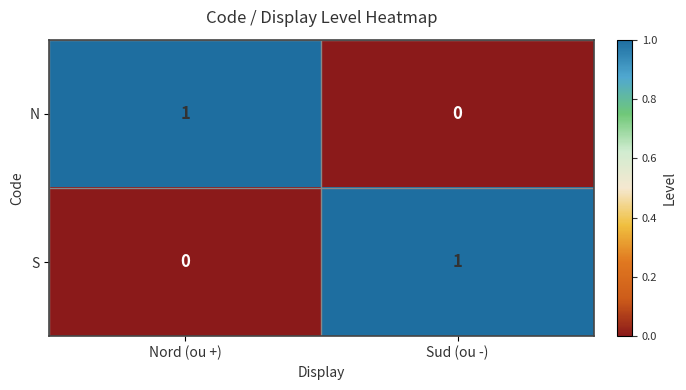

Which category has the highest value in the S series?

Sud (ou -)